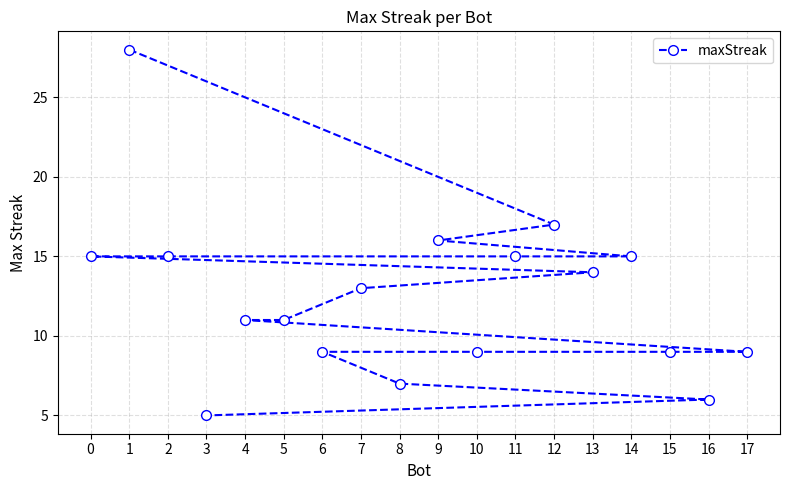

What is the value of the 18th point from the left?

9